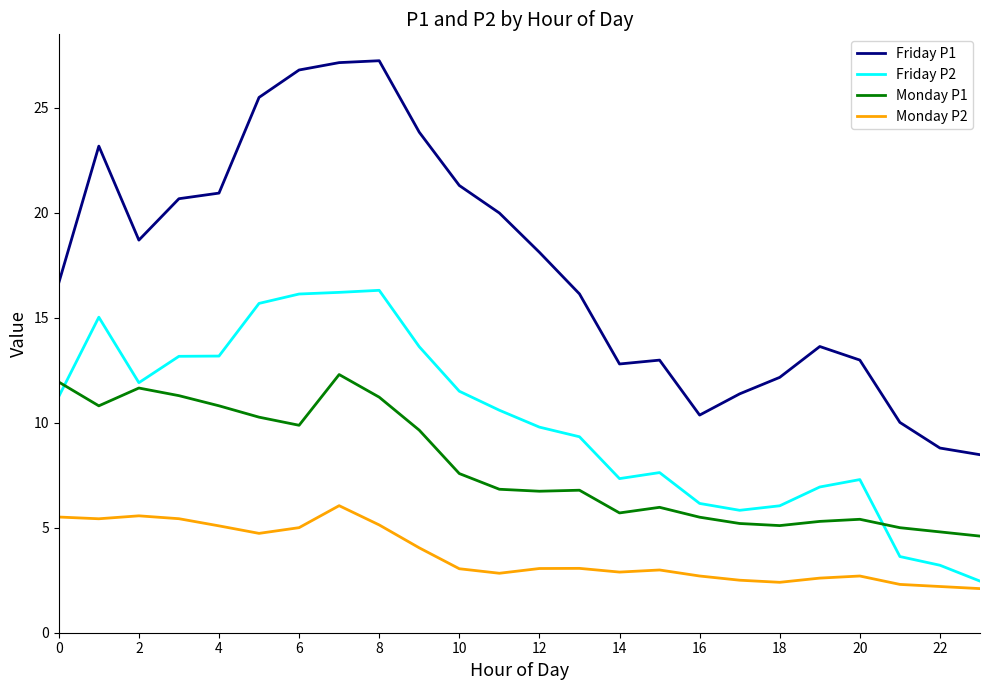

List the series in order of their peak value, highest first.

Friday P1, Friday P2, Monday P1, Monday P2